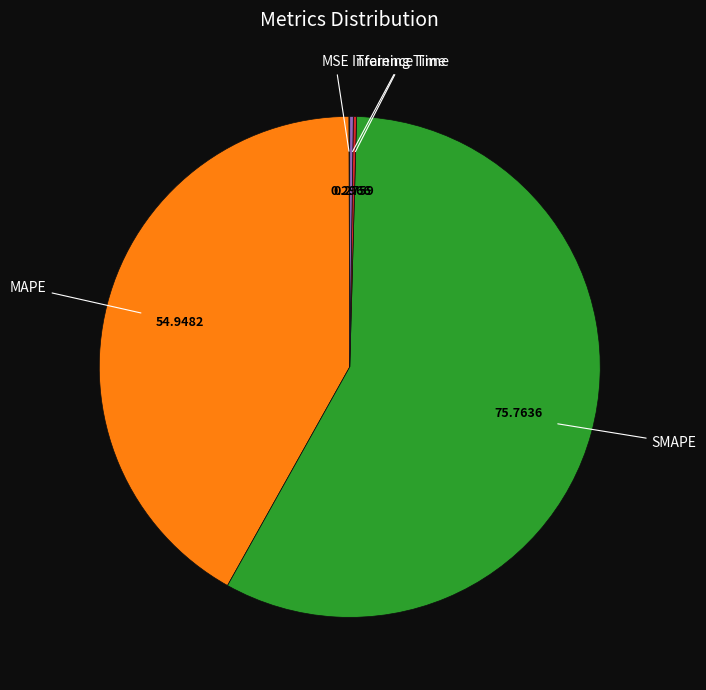

What is the largest slice in the pie chart?

SMAPE